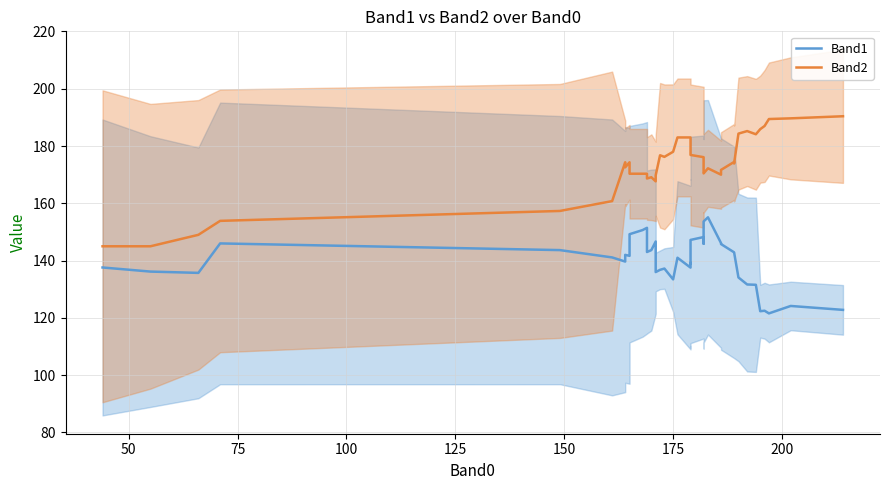

True or false: Band2 and Band1 intersect in this chart.

False